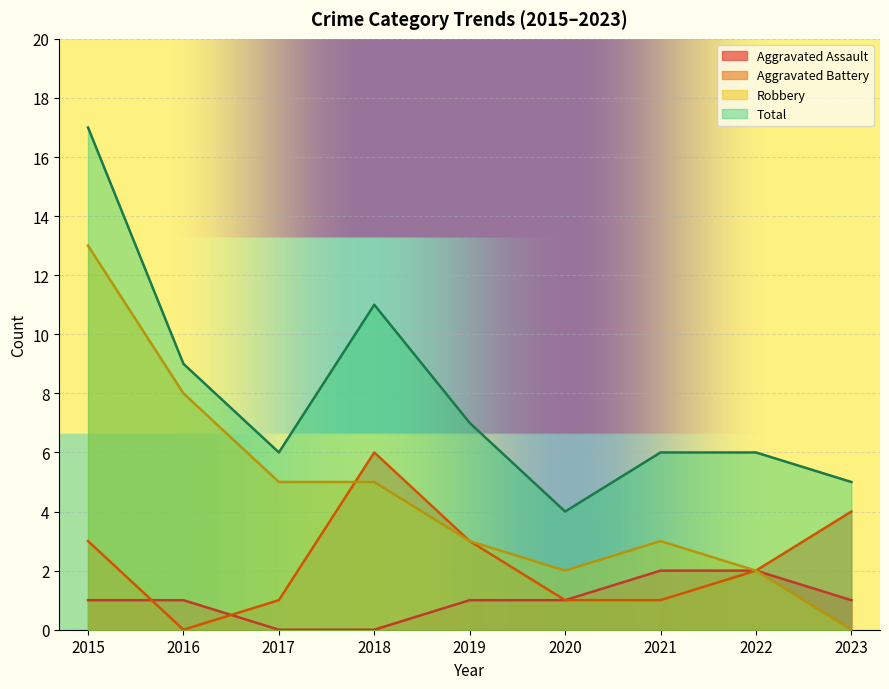

True or false: Robbery and Total cross at least once.

False